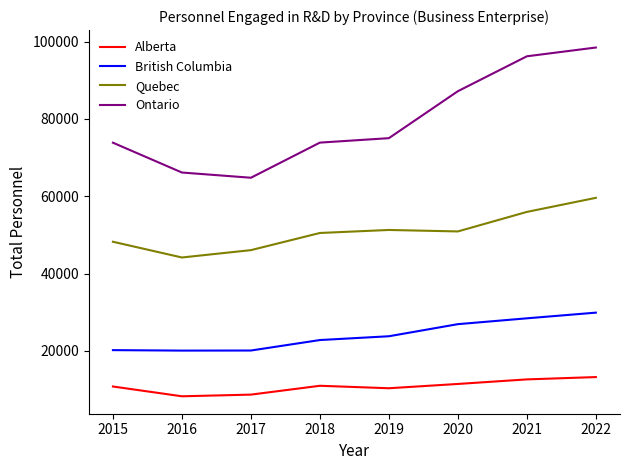

Is the value of Quebec at 2020 greater than the value of Alberta at 2019?

Yes